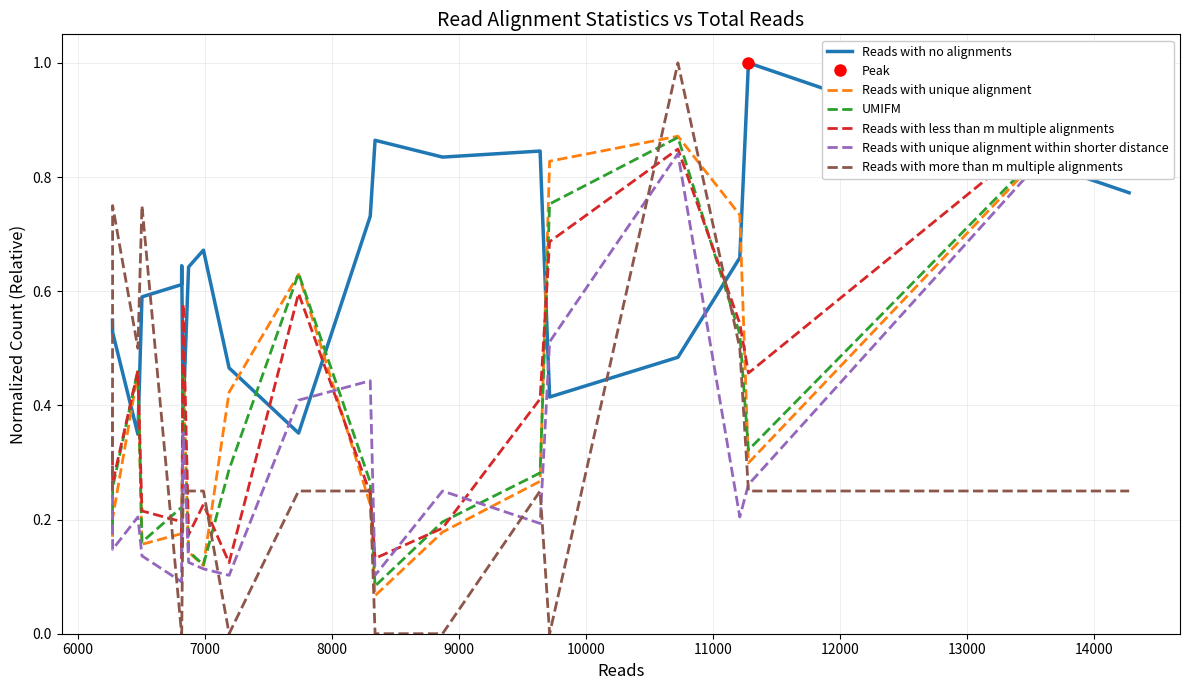

What is the highest value of the Reads with no alignments series?

1.0